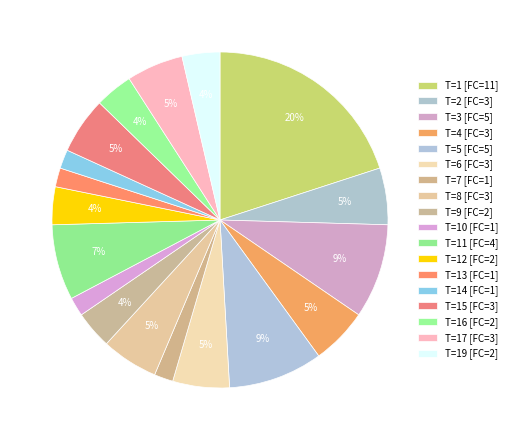

Which category has the biggest portion of the pie?

1